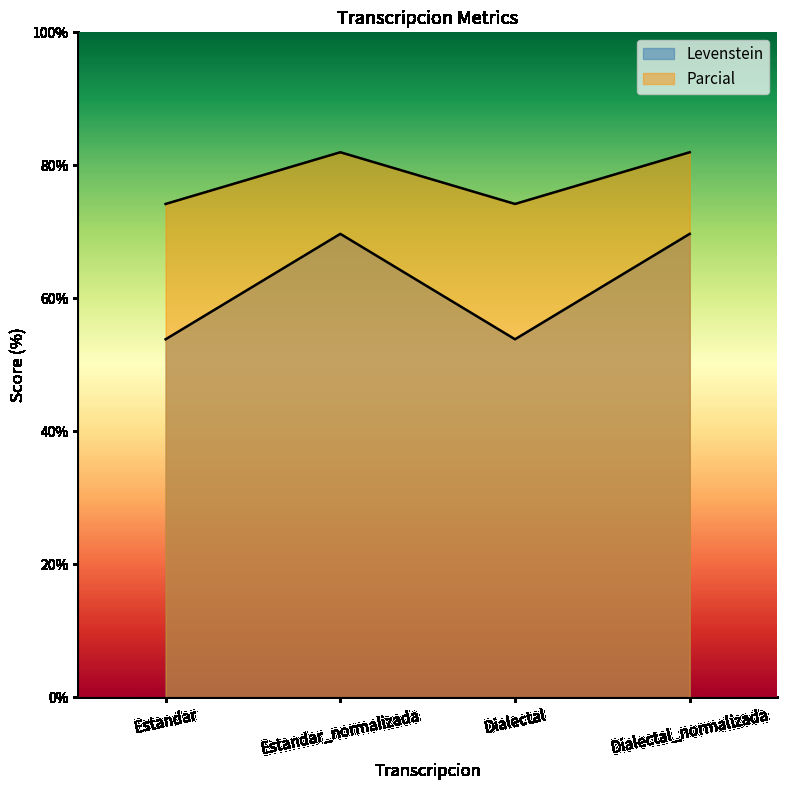

What is the label of the 4th point from the left?

Dialectal_normalizada